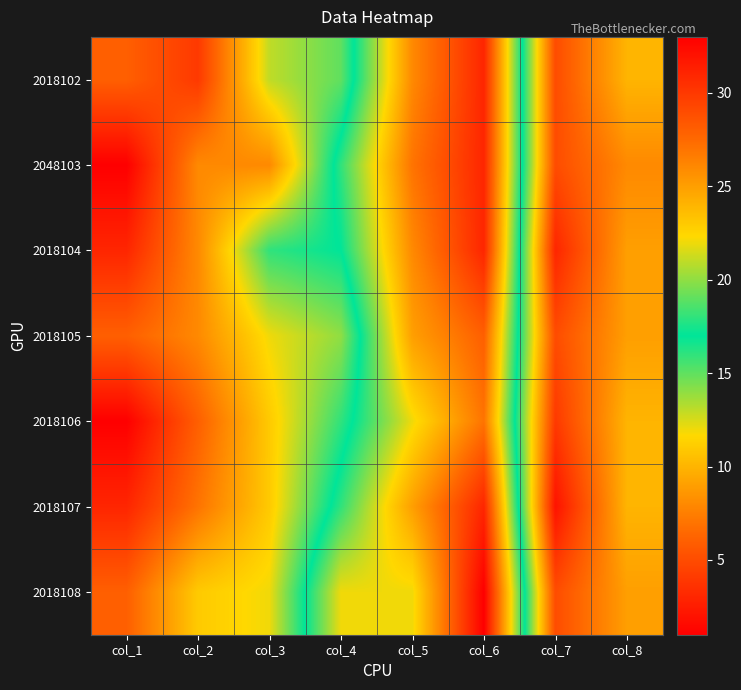

Reading right to left, transcribe all the data shown in this chart.

2018102: col_8=10	col_7=5	col_6=31	col_5=26	col_4=15	col_3=13	col_2=4	col_1=6
2048103: col_8=8	col_7=5	col_6=31	col_5=27	col_4=18	col_3=8	col_2=8	col_1=1
2018104: col_8=9	col_7=3	col_6=31	col_5=26	col_4=17	col_3=16	col_2=8	col_1=3
2018105: col_8=9	col_7=5	col_6=28	col_5=25	col_4=14	col_3=12	col_2=8	col_1=6
2018106: col_8=10	col_7=4	col_6=27	col_5=22	col_4=16	col_3=11	col_2=6	col_1=1
2018107: col_8=10	col_7=2	col_6=31	col_5=25	col_4=18	col_3=11	col_2=7	col_1=3
2018108: col_8=9	col_7=5	col_6=33	col_5=22	col_4=22	col_3=12	col_2=11	col_1=6